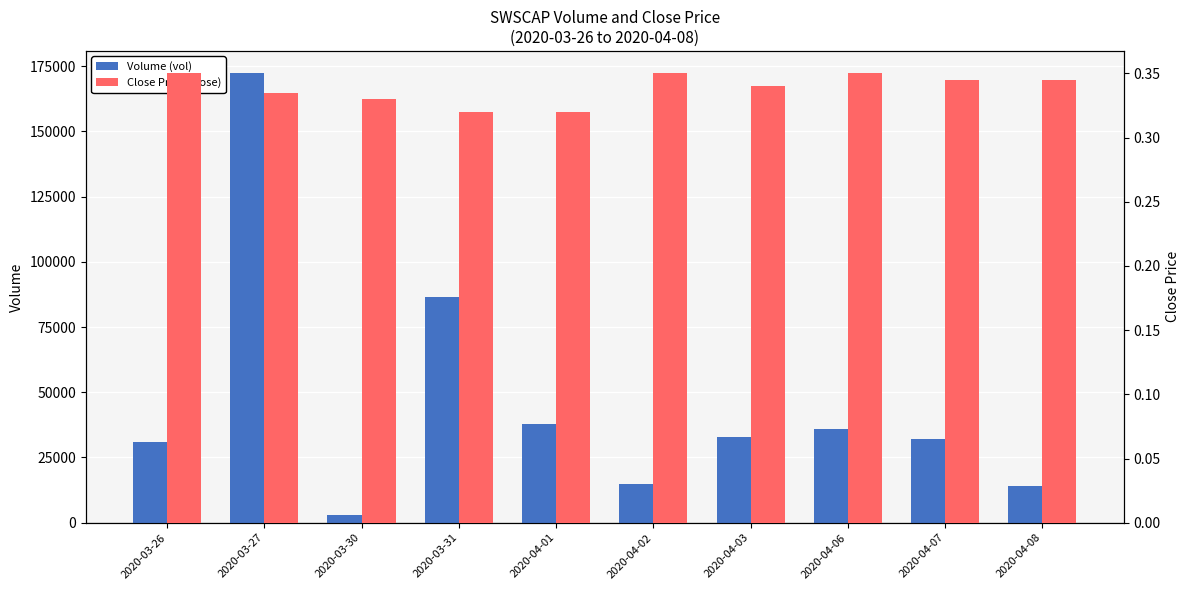

Rank the series by their maximum value, from highest to lowest.

Volume (vol), Close Price (close)